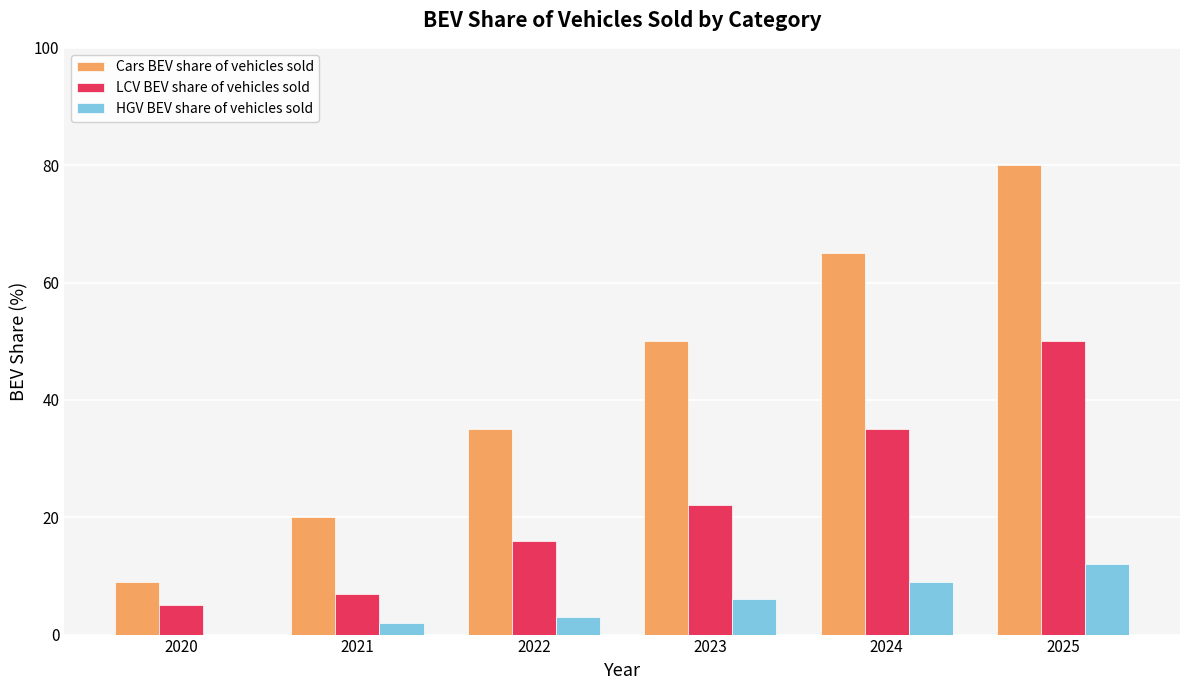

At which label is LCV BEV share of vehicles sold closest to 27?

2023